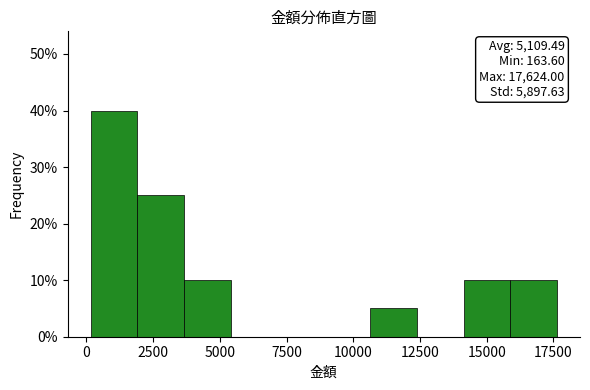

Read against the x-axis, roughly where is the centre of the tallest bar?

1000